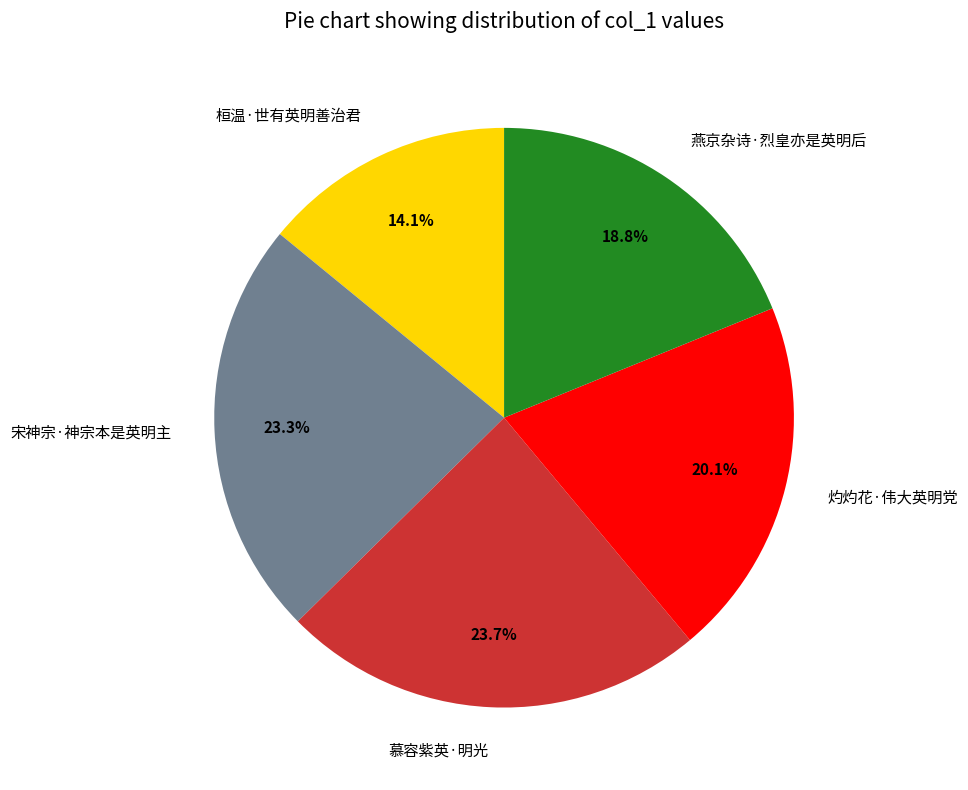

How many segments does this pie chart have?

5